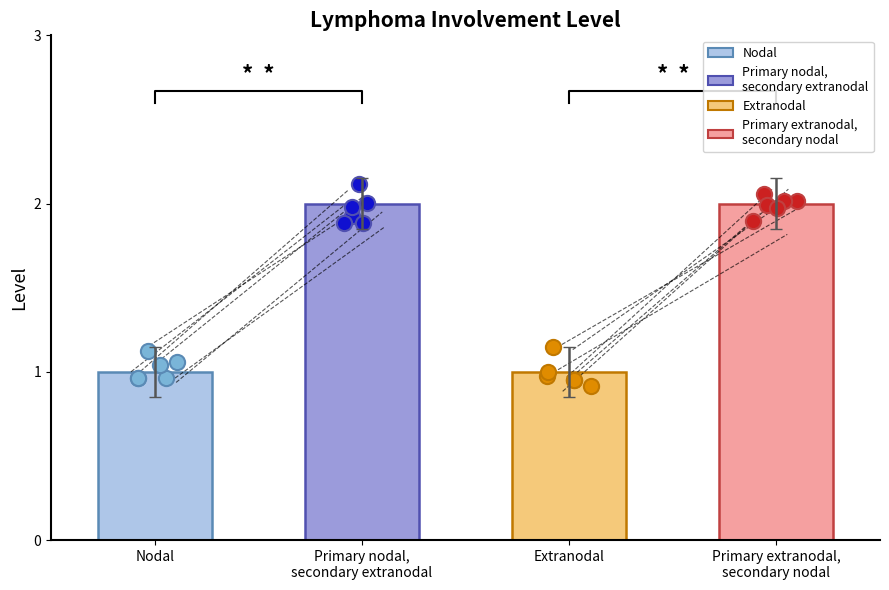

Approximately how many times larger is the value at Primary nodal,
secondary extranodal compared to Primary extranodal,
secondary nodal?

1.0